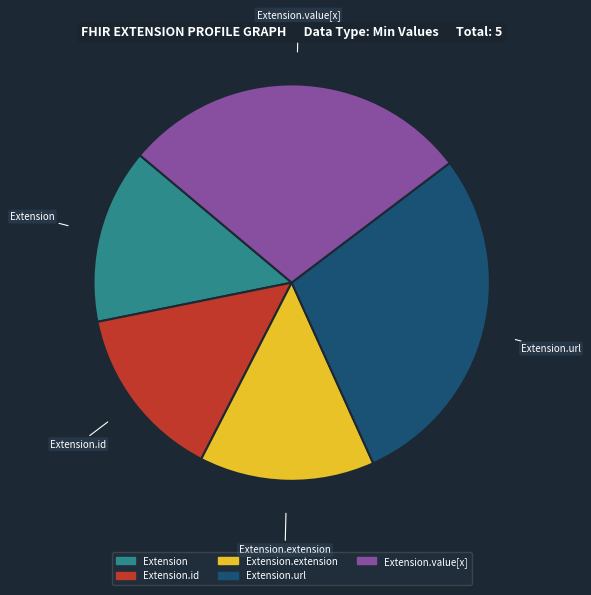

True or false: Extension.extension accounts for 9% of the total.

False